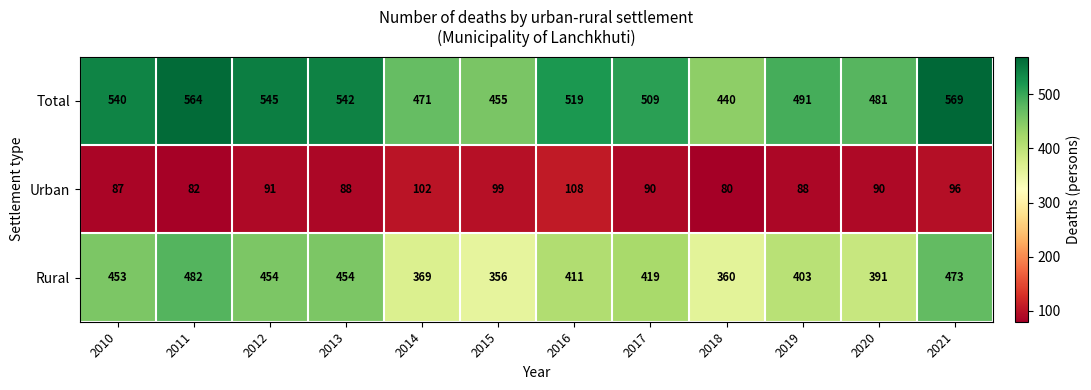

The value of Rural at 2018 is 360. True or false?

True